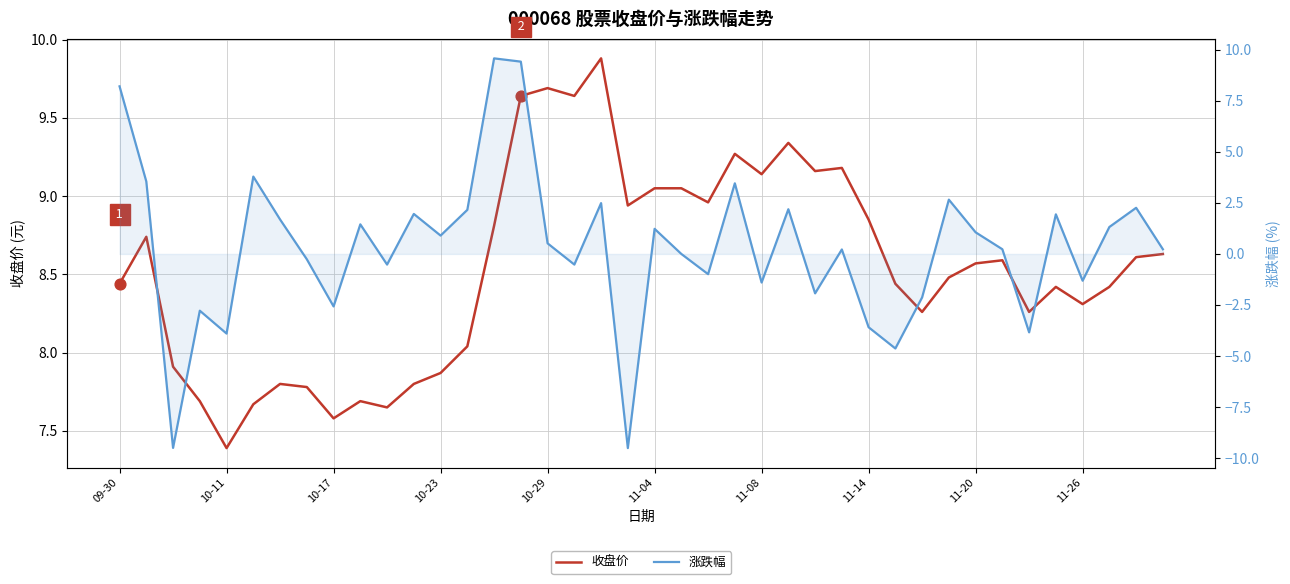

What are all the series names shown in the legend?

收盘价, 涨跌幅